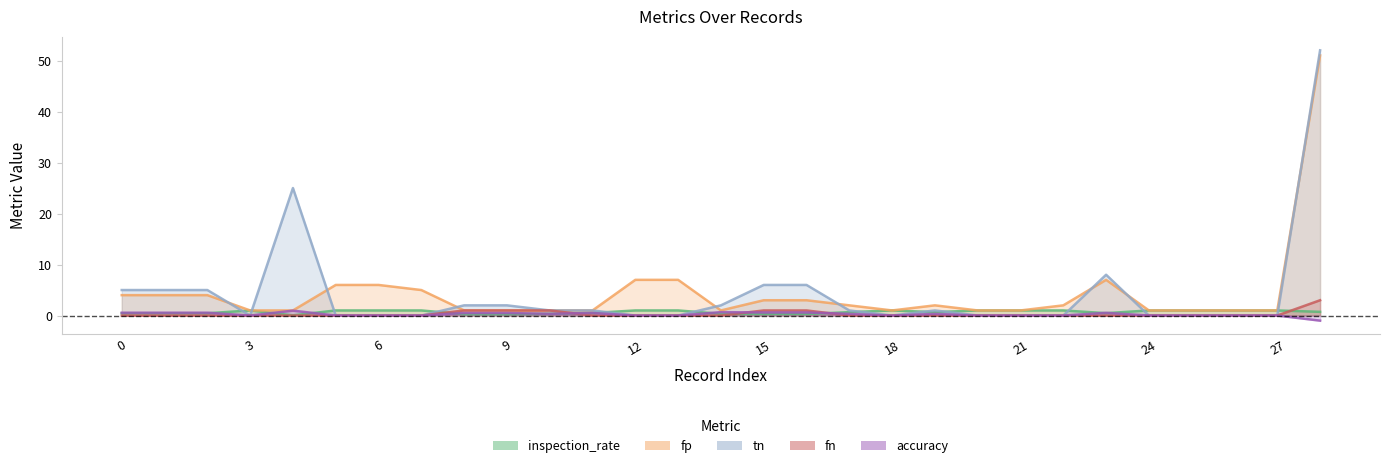

Does the chart have visible grid lines?

No